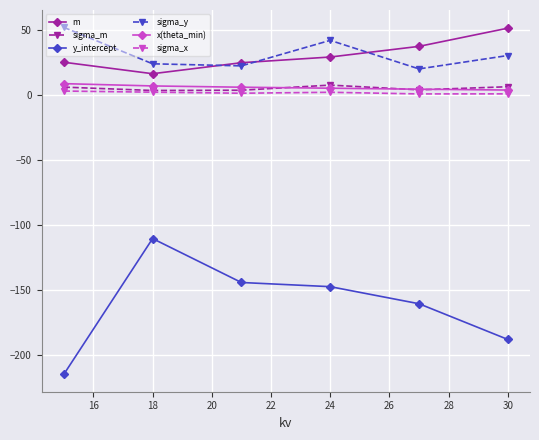

What is the greatest value displayed?

51.8